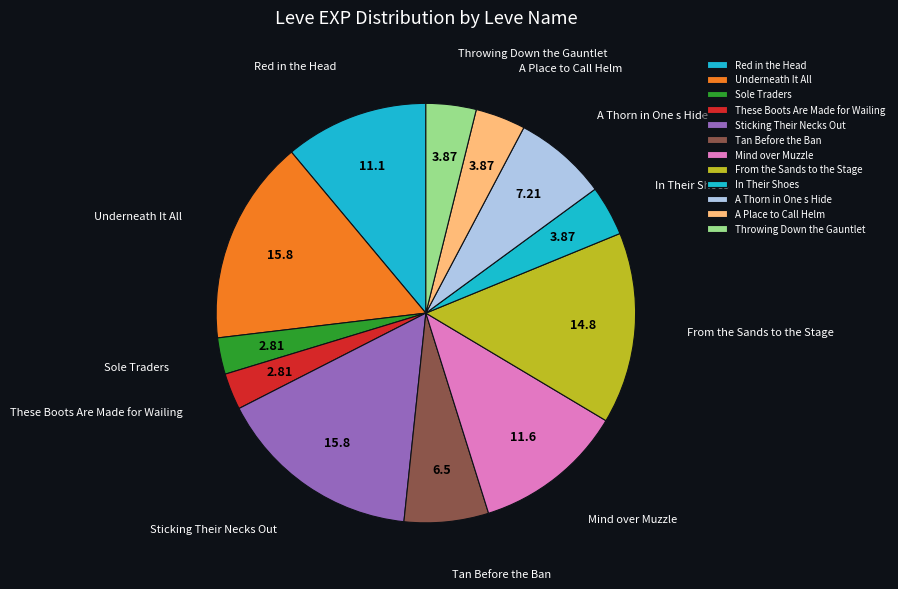

Does A Place to Call Helm account for over 50% of the chart?

No